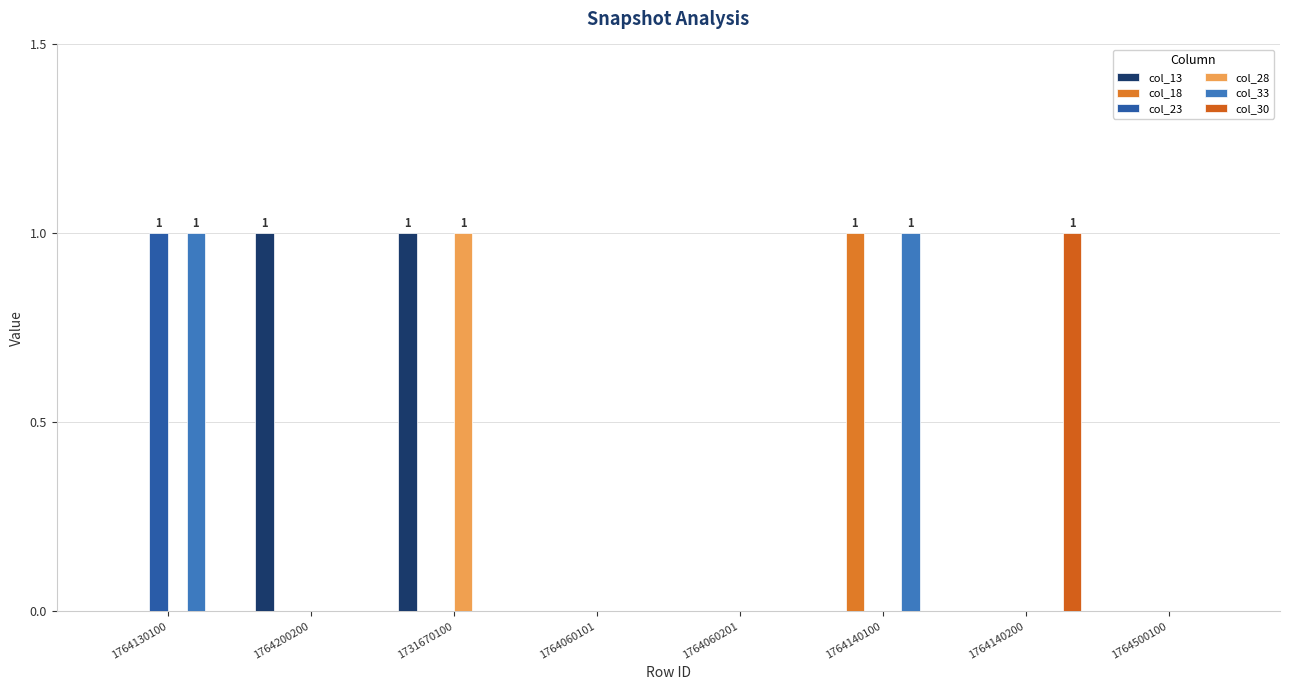

Reading left to right, list all the values displayed in this chart.

col_13: 1764130100=0	1764200200=1	1731670100=1	1764060101=0	1764060201=0	1764140100=0	1764140200=0	1764500100=0
col_18: 1764130100=0	1764200200=0	1731670100=0	1764060101=0	1764060201=0	1764140100=1	1764140200=0	1764500100=0
col_23: 1764130100=1	1764200200=0	1731670100=0	1764060101=0	1764060201=0	1764140100=0	1764140200=0	1764500100=0
col_28: 1764130100=0	1764200200=0	1731670100=1	1764060101=0	1764060201=0	1764140100=0	1764140200=0	1764500100=0
col_33: 1764130100=1	1764200200=0	1731670100=0	1764060101=0	1764060201=0	1764140100=1	1764140200=0	1764500100=0
col_30: 1764130100=0	1764200200=0	1731670100=0	1764060101=0	1764060201=0	1764140100=0	1764140200=1	1764500100=0